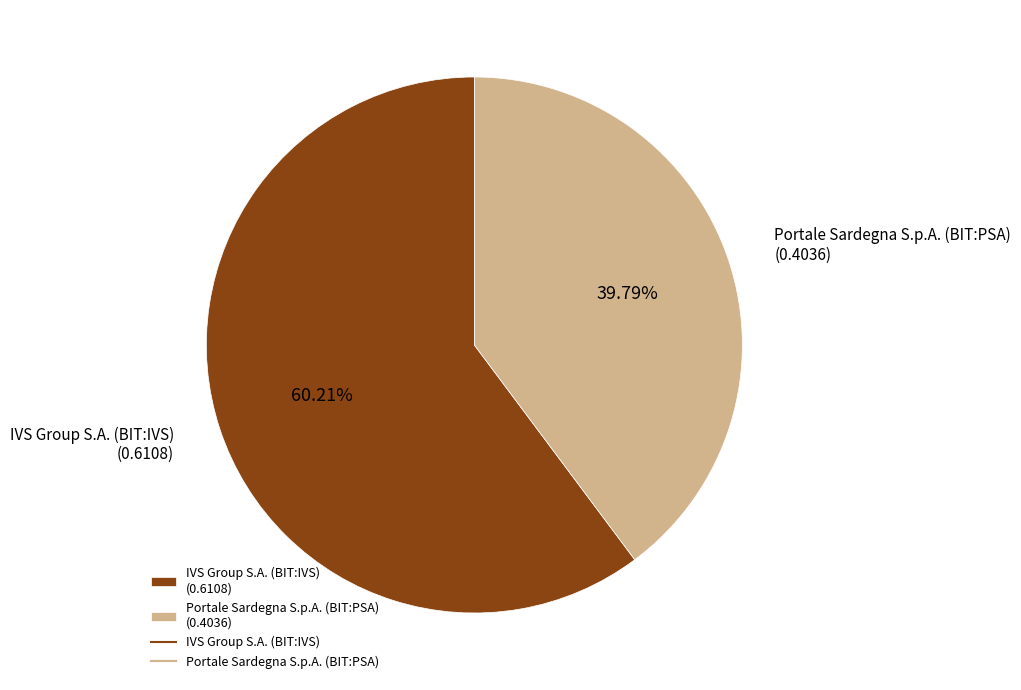

To the nearest percent, what portion does IVS Group S.A. (BIT:IVS) represent?

60%